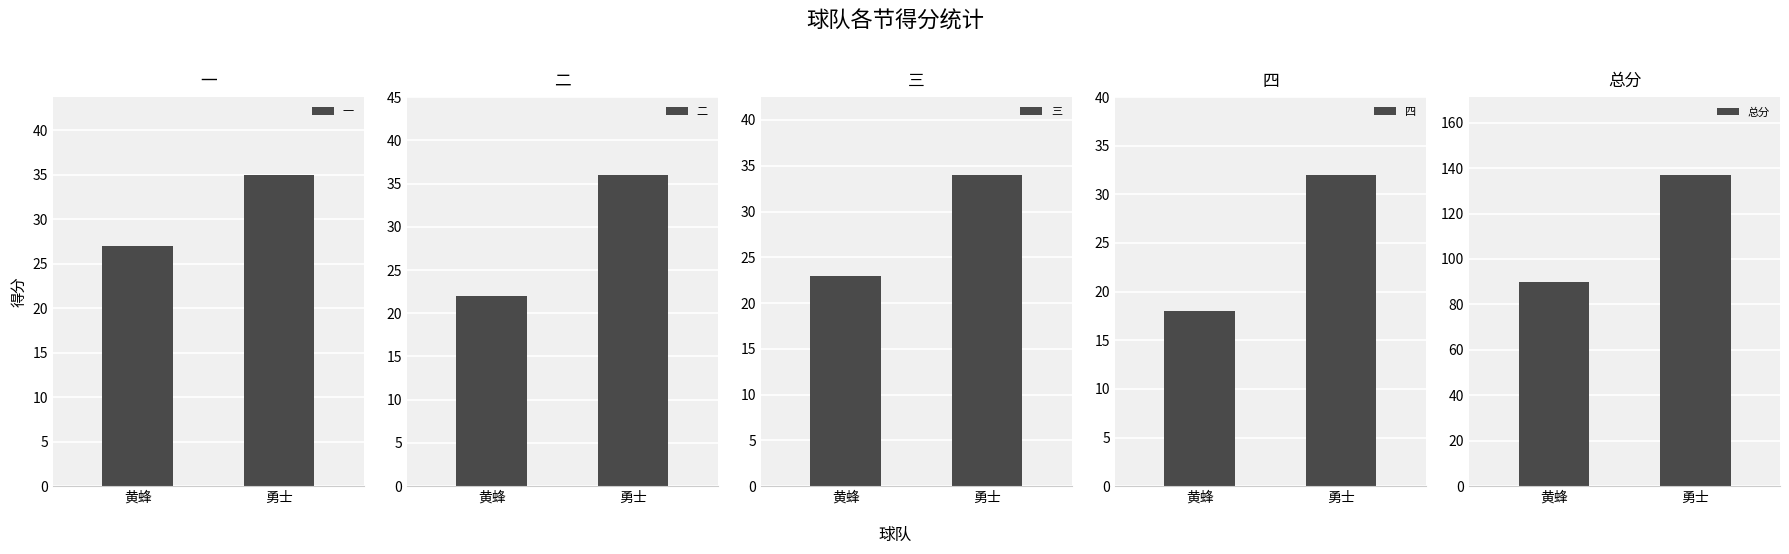

Reading left to right, extract all data points from this chart.

一: 黄蜂=27	勇士=35
二: 黄蜂=22	勇士=36
三: 黄蜂=23	勇士=34
四: 黄蜂=18	勇士=32
总分: 黄蜂=90	勇士=137